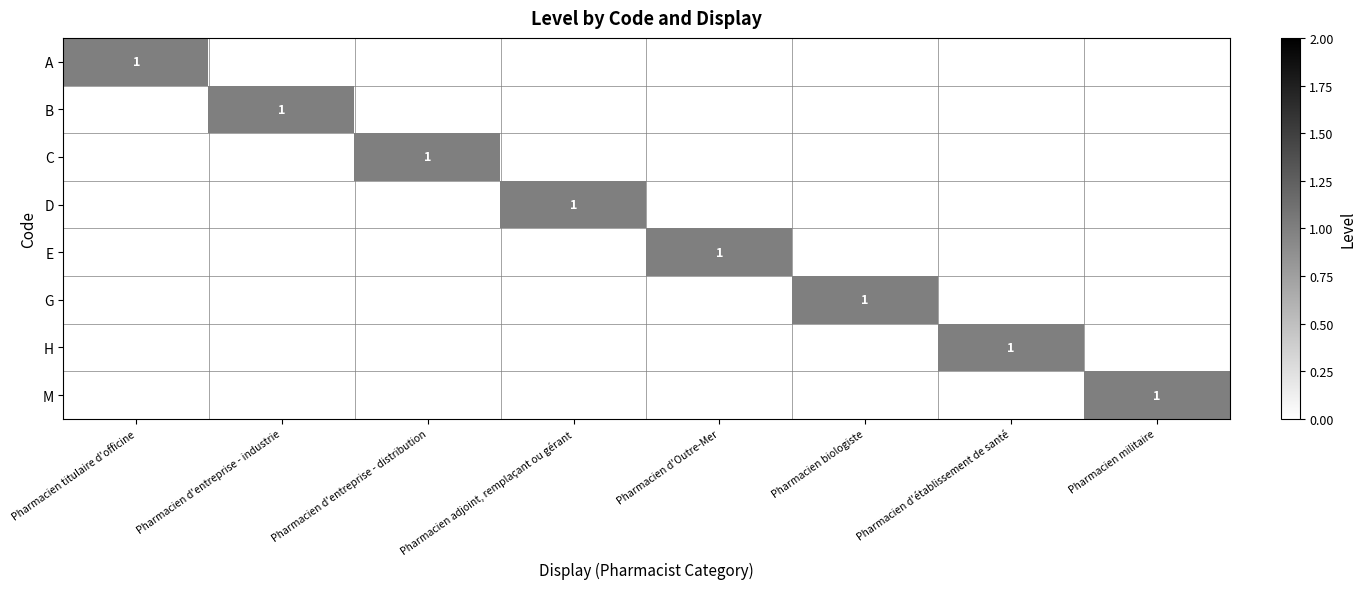

Count the number of data series in this chart.

8